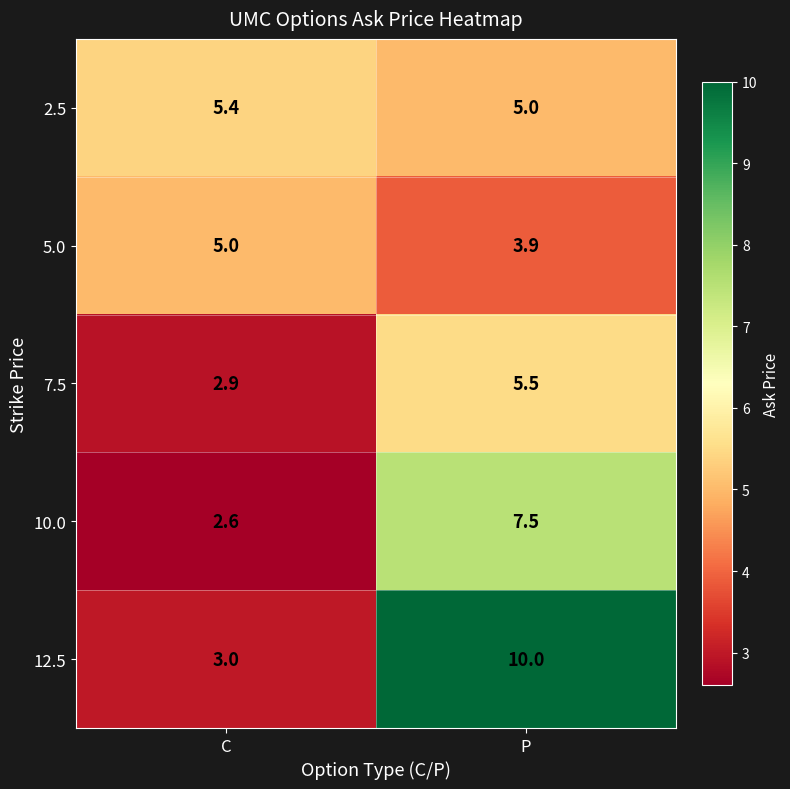

What is the sum of all 10.0 values?

10.1